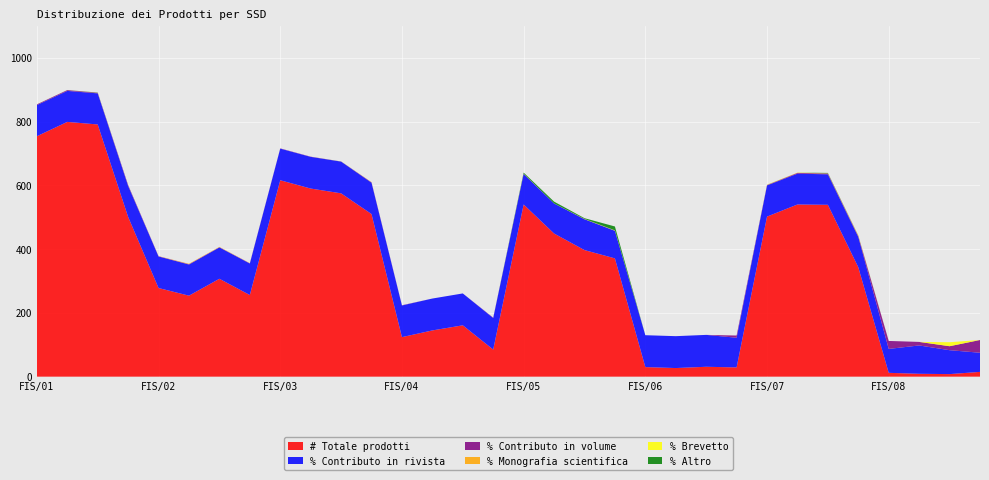

Reading right to left, transcribe all the data shown in this chart.

# Totale prodotti: FIS/08-2014=15.0	FIS/08-2013=8.0	FIS/08-2012=9.0	FIS/08-2011=12.0	FIS/07-2014=343.0	FIS/07-2013=539.0	FIS/07-2012=540.0	FIS/07-2011=502.0	FIS/06-2014=29.0	FIS/06-2013=31.0	FIS/06-2012=27.0	FIS/06-2011=30.0	FIS/05-2014=371.0	FIS/05-2013=397.0	FIS/05-2012=449.0	FIS/05-2011=540.0	FIS/04-2014=85.0	FIS/04-2013=161.0	FIS/04-2012=145.0	FIS/04-2011=124.0	FIS/03-2014=510.0	FIS/03-2013=575.0	FIS/03-2012=590.0	FIS/03-2011=616.0	FIS/02-2014=256.0	FIS/02-2013=307.0	FIS/02-2012=254.0	FIS/02-2011=278.0	FIS/01-2014=501.0	FIS/01-2013=791.0	FIS/01-2012=799.0	FIS/01-2011=754.0
% Contributo in rivista: FIS/08-2014=60.0	FIS/08-2013=75.0	FIS/08-2012=88.9	FIS/08-2011=75.0	FIS/07-2014=95.0	FIS/07-2013=95.5	FIS/07-2012=96.7	FIS/07-2011=97.8	FIS/06-2014=93.1	FIS/06-2013=100.0	FIS/06-2012=100.0	FIS/06-2011=100.0	FIS/05-2014=86.2	FIS/05-2013=96.7	FIS/05-2012=94.2	FIS/05-2011=95.6	FIS/04-2014=98.8	FIS/04-2013=100.0	FIS/04-2012=100.0	FIS/04-2011=99.2	FIS/03-2014=98.2	FIS/03-2013=99.5	FIS/03-2012=99.3	FIS/03-2011=99.2	FIS/02-2014=98.8	FIS/02-2013=98.4	FIS/02-2012=97.6	FIS/02-2011=98.9	FIS/01-2014=97.0	FIS/01-2013=97.5	FIS/01-2012=97.2	FIS/01-2011=97.8
% Contributo in volume: FIS/08-2014=40.0	FIS/08-2013=12.5	FIS/08-2012=11.1	FIS/08-2011=25.0	FIS/07-2014=2.6	FIS/07-2013=2.4	FIS/07-2012=2.4	FIS/07-2011=1.2	FIS/06-2014=6.9	FIS/06-2013=0.0	FIS/06-2012=0.0	FIS/06-2011=0.0	FIS/05-2014=0.8	FIS/05-2013=0.2	FIS/05-2012=0.0	FIS/05-2011=0.7	FIS/04-2014=1.2	FIS/04-2013=0.0	FIS/04-2012=0.0	FIS/04-2011=0.8	FIS/03-2014=1.2	FIS/03-2013=0.2	FIS/03-2012=0.7	FIS/03-2011=0.8	FIS/02-2014=0.8	FIS/02-2013=0.7	FIS/02-2012=1.2	FIS/02-2011=0.7	FIS/01-2014=2.8	FIS/01-2013=1.5	FIS/01-2012=2.5	FIS/01-2011=2.1
% Monografia scientifica: FIS/08-2014=0.0	FIS/08-2013=0.0	FIS/08-2012=0.0	FIS/08-2011=0.0	FIS/07-2014=0.9	FIS/07-2013=0.6	FIS/07-2012=0.4	FIS/07-2011=0.2	FIS/06-2014=0.0	FIS/06-2013=0.0	FIS/06-2012=0.0	FIS/06-2011=0.0	FIS/05-2014=0.0	FIS/05-2013=0.2	FIS/05-2012=0.0	FIS/05-2011=0.2	FIS/04-2014=0.0	FIS/04-2013=0.0	FIS/04-2012=0.0	FIS/04-2011=0.0	FIS/03-2014=0.6	FIS/03-2013=0.2	FIS/03-2012=0.0	FIS/03-2011=0.0	FIS/02-2014=0.4	FIS/02-2013=1.0	FIS/02-2012=1.2	FIS/02-2011=0.4	FIS/01-2014=0.0	FIS/01-2013=0.2	FIS/01-2012=0.0	FIS/01-2011=0.0
% Brevetto: FIS/08-2014=0.0	FIS/08-2013=12.5	FIS/08-2012=0.0	FIS/08-2011=0.0	FIS/07-2014=0.9	FIS/07-2013=0.2	FIS/07-2012=0.6	FIS/07-2011=0.6	FIS/06-2014=0.0	FIS/06-2013=0.0	FIS/06-2012=0.0	FIS/06-2011=0.0	FIS/05-2014=0.8	FIS/05-2013=0.5	FIS/05-2012=0.2	FIS/05-2011=0.2	FIS/04-2014=0.0	FIS/04-2013=0.0	FIS/04-2012=0.0	FIS/04-2011=0.0	FIS/03-2014=0.0	FIS/03-2013=0.0	FIS/03-2012=0.0	FIS/03-2011=0.0	FIS/02-2014=0.0	FIS/02-2013=0.0	FIS/02-2012=0.0	FIS/02-2011=0.0	FIS/01-2014=0.0	FIS/01-2013=0.0	FIS/01-2012=0.1	FIS/01-2011=0.0
% Altro: FIS/08-2014=0.0	FIS/08-2013=0.0	FIS/08-2012=0.0	FIS/08-2011=0.0	FIS/07-2014=0.6	FIS/07-2013=1.3	FIS/07-2012=0.0	FIS/07-2011=0.2	FIS/06-2014=0.0	FIS/06-2013=0.0	FIS/06-2012=0.0	FIS/06-2011=0.0	FIS/05-2014=12.1	FIS/05-2013=2.3	FIS/05-2012=5.6	FIS/05-2011=3.3	FIS/04-2014=0.0	FIS/04-2013=0.0	FIS/04-2012=0.0	FIS/04-2011=0.0	FIS/03-2014=0.0	FIS/03-2013=0.2	FIS/03-2012=0.0	FIS/03-2011=0.0	FIS/02-2014=0.0	FIS/02-2013=0.0	FIS/02-2012=0.0	FIS/02-2011=0.0	FIS/01-2014=0.2	FIS/01-2013=0.8	FIS/01-2012=0.1	FIS/01-2011=0.1